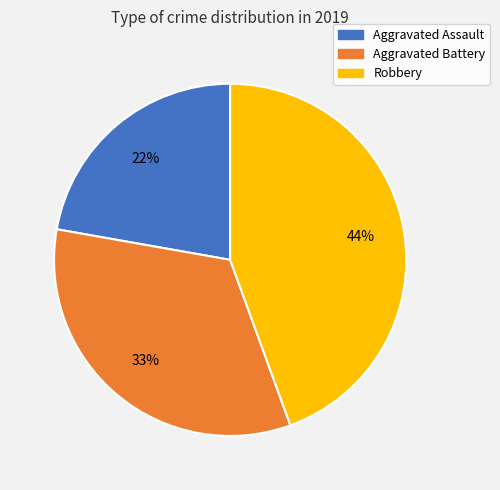

How many segments does this pie chart have?

3